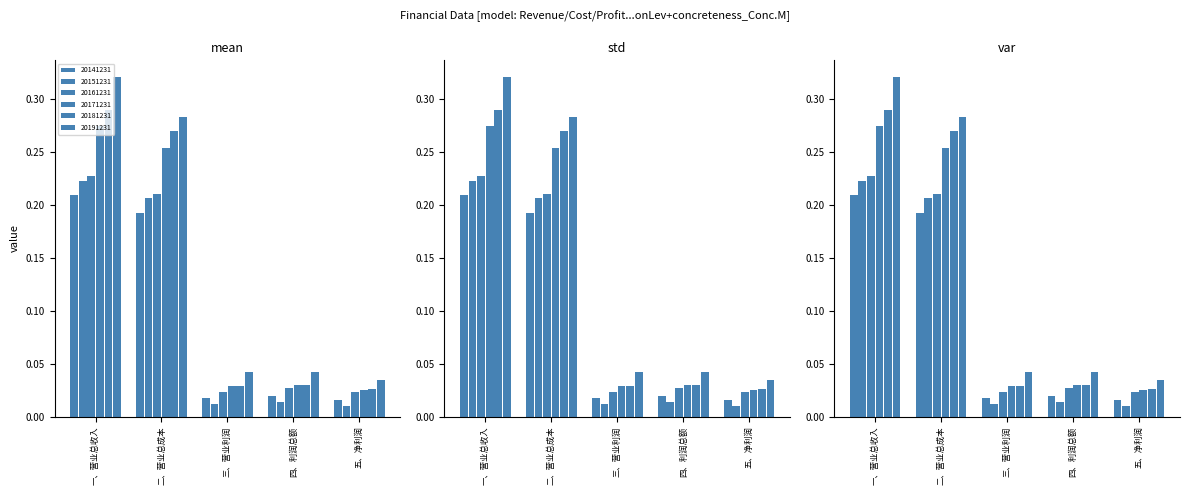

Where is 20141231 nearest to the value 0?

五、净利润